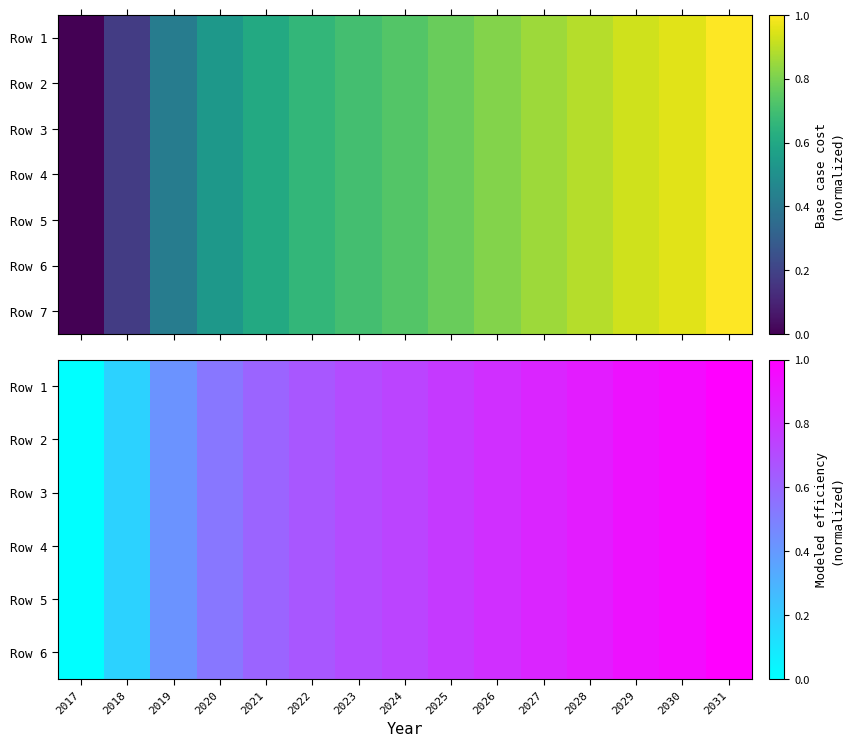

At which label does Row 5 reach its minimum?

2017